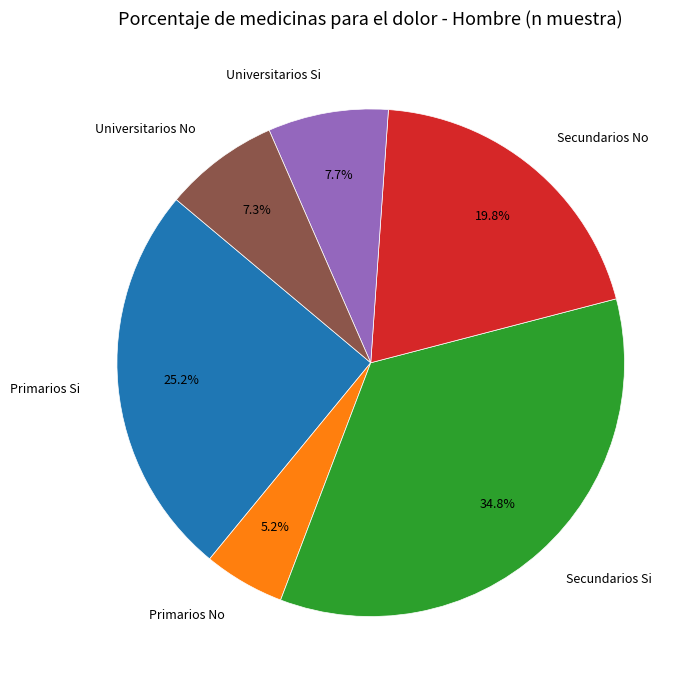

Which has a higher value, Primarios No or Primarios Si?

Primarios Si